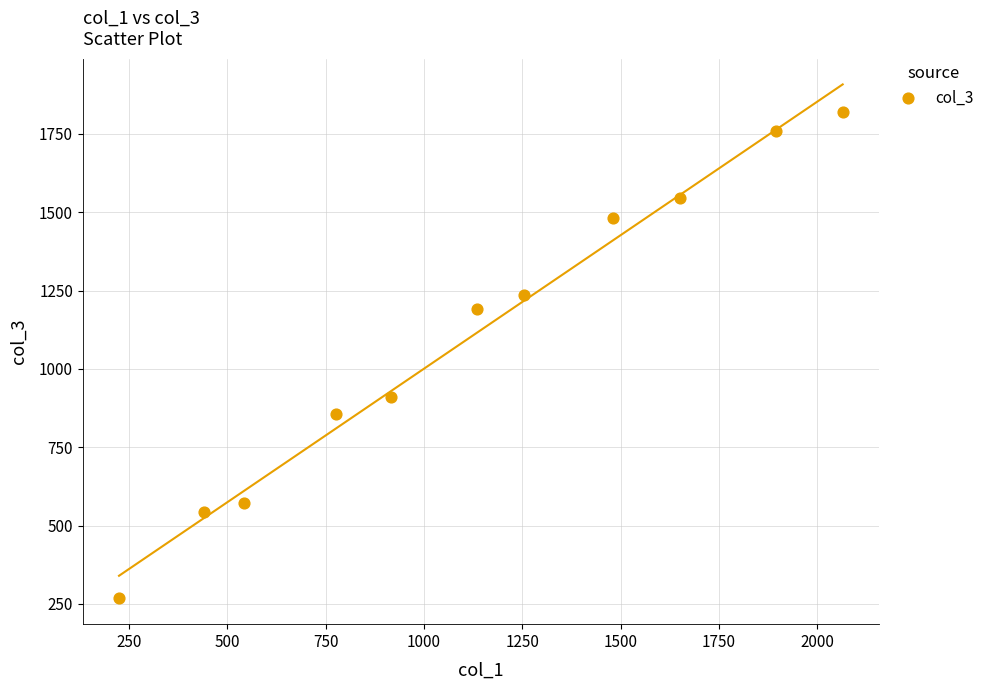

What is the average Y value?

1107.5